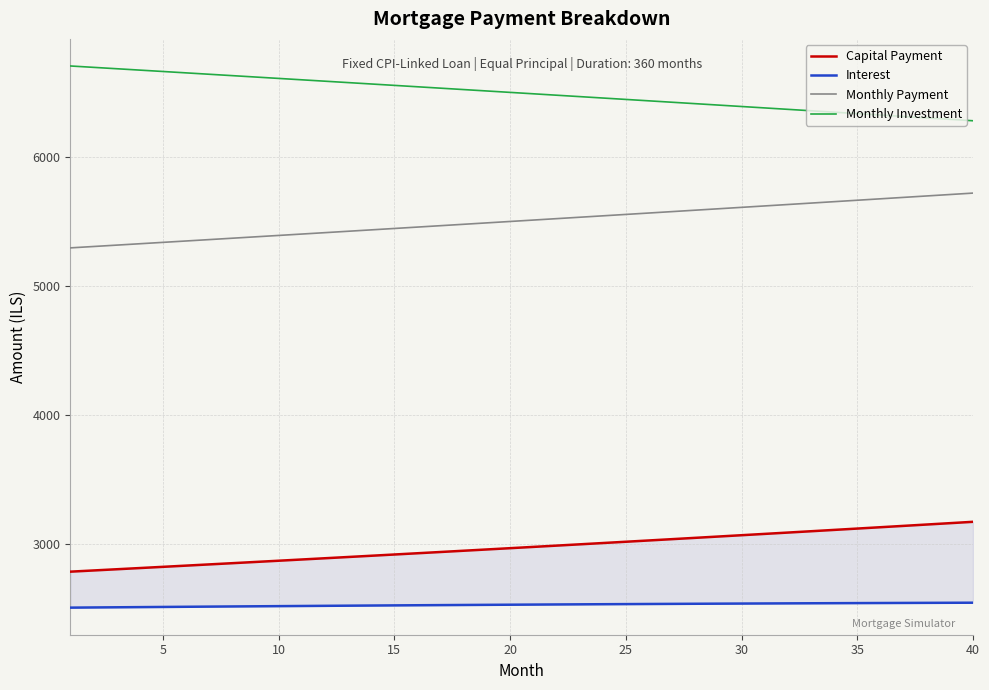

True or false: Monthly Payment and Monthly Investment intersect in this chart.

False